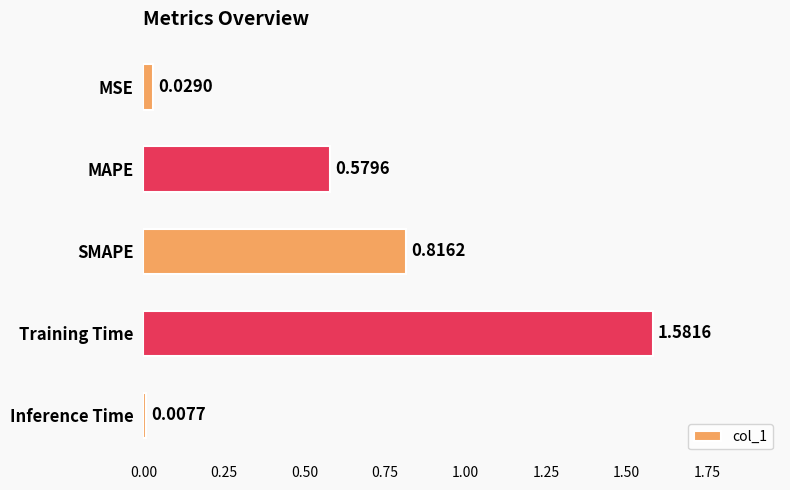

Which has a higher value, MAPE or SMAPE?

SMAPE